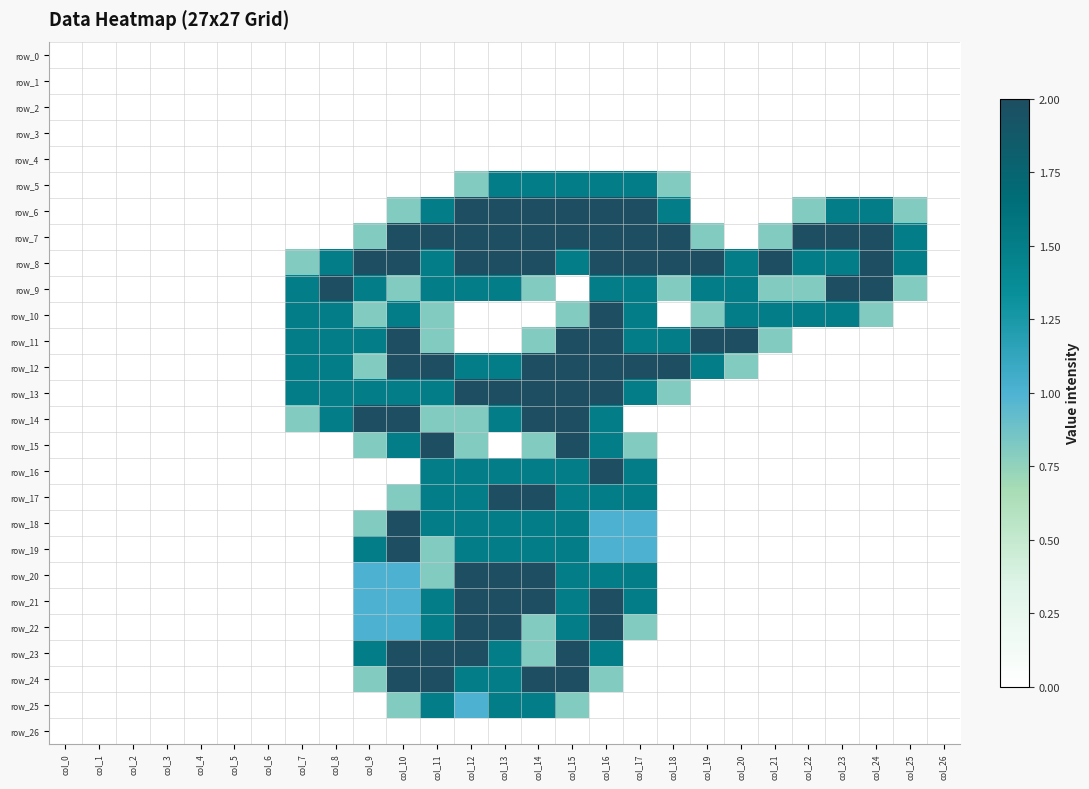

True or false: row_10 has a value of 0.9 at col_14.

False